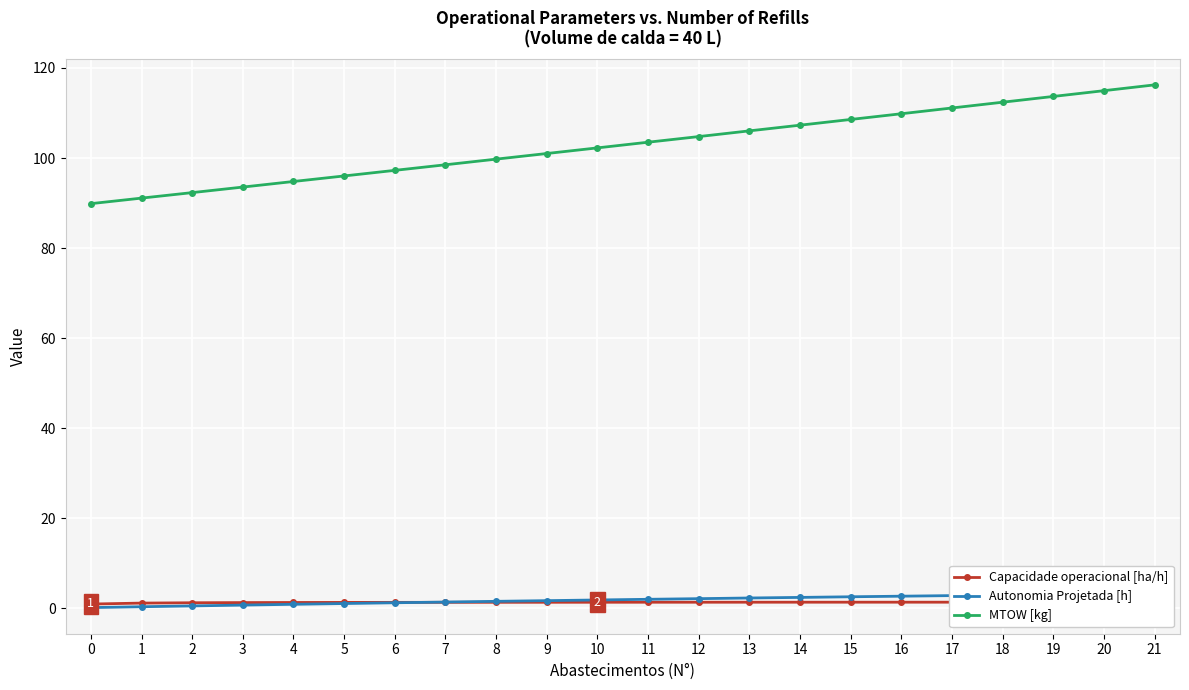

Which series has the largest range (max minus min)?

MTOW [kg]